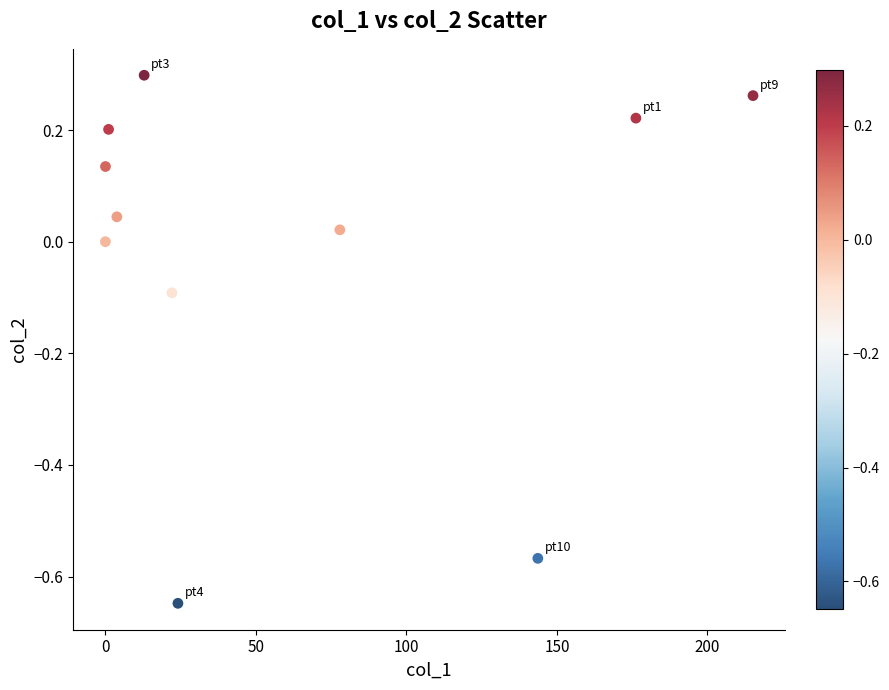

What is the range of Y values (max minus min)?

0.9